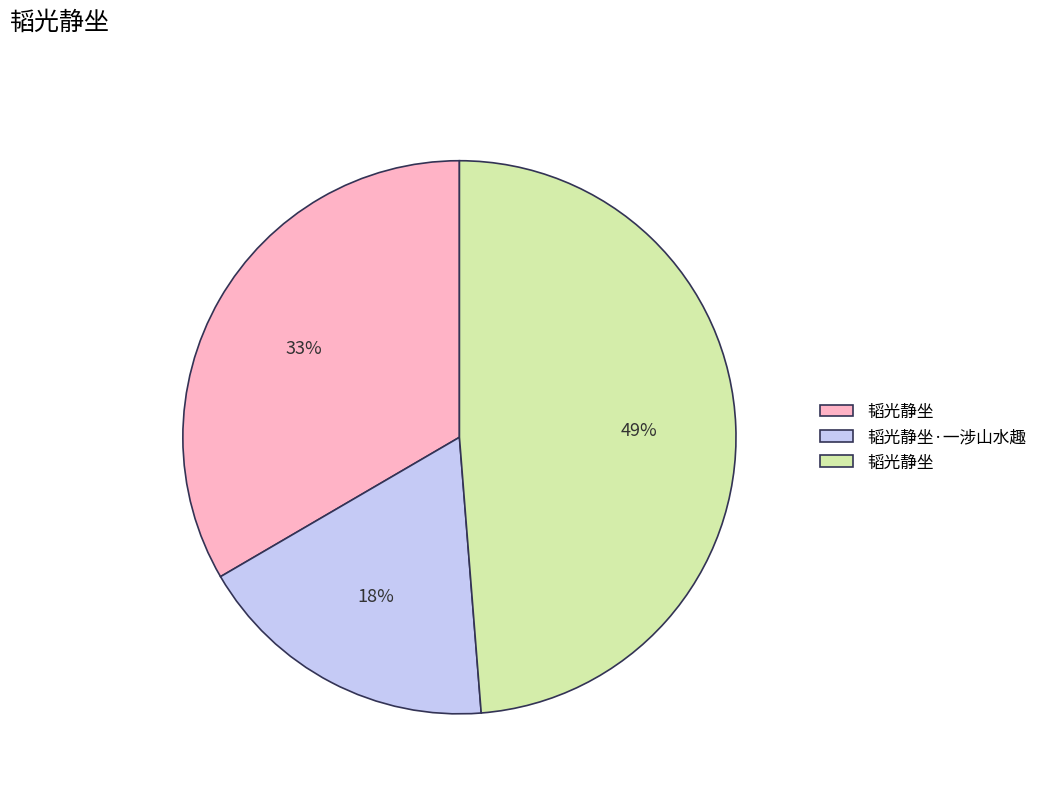

Does any single category account for the majority?

No